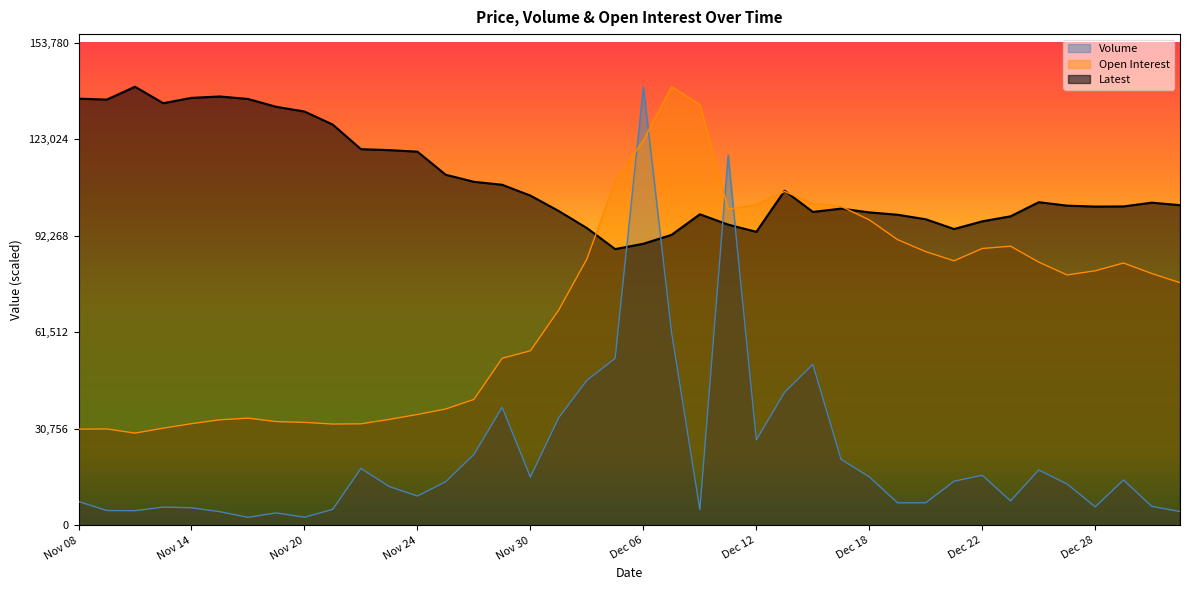

Is the value of Volume at Nov 27 greater than the value of Open Interest at Dec 12?

No